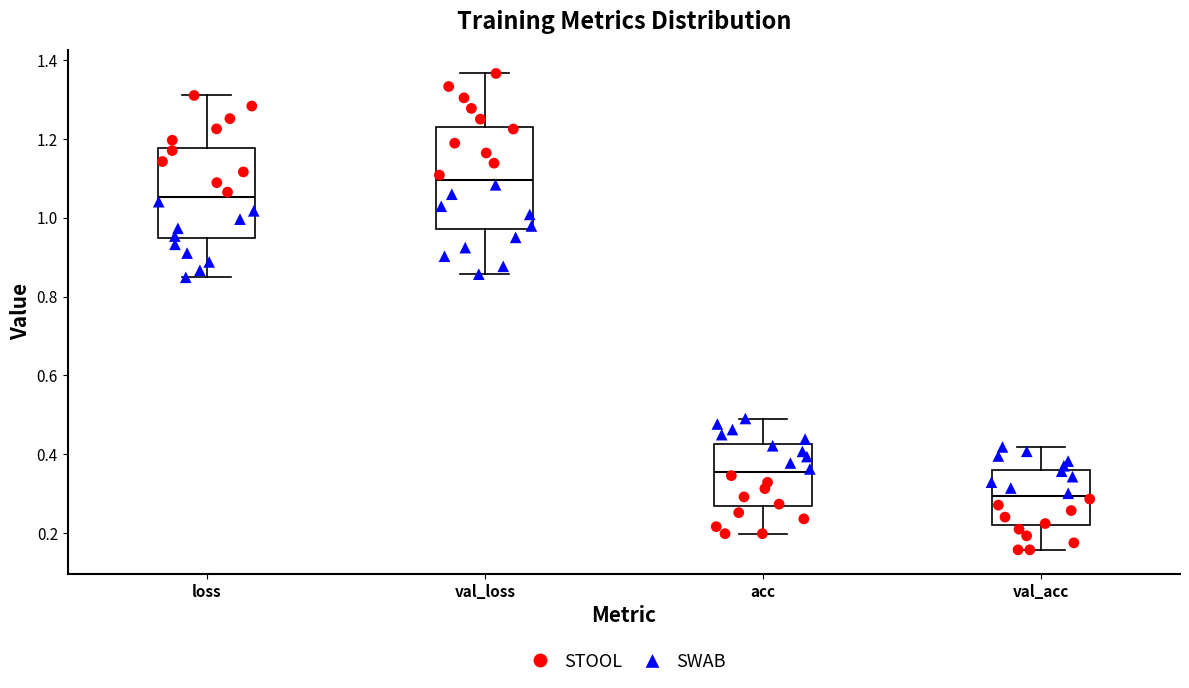

Where is the lower edge of the box for val_loss on the y-axis? The values are not printed on the chart, so give them approximately, as read against the axis.

0.98